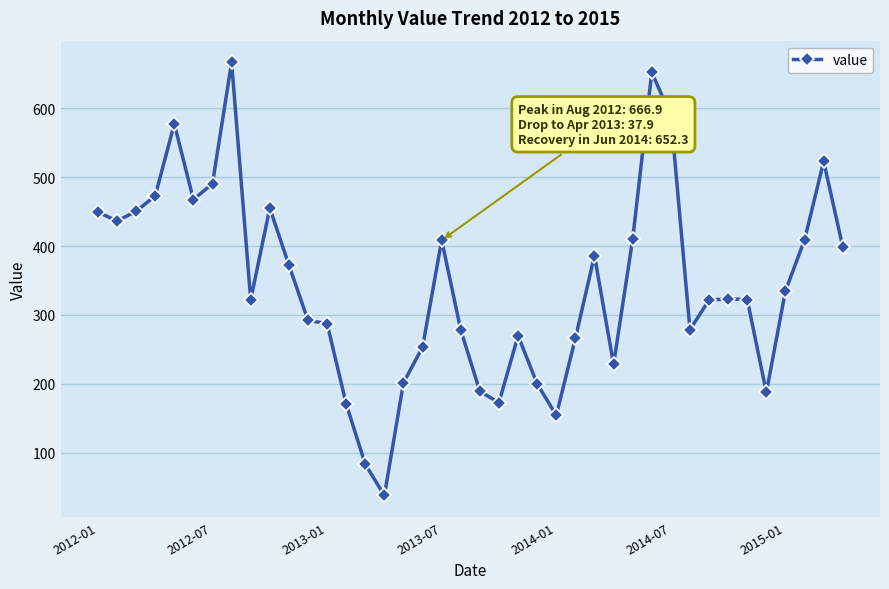

What is the difference between the maximum and minimum values?

629.0